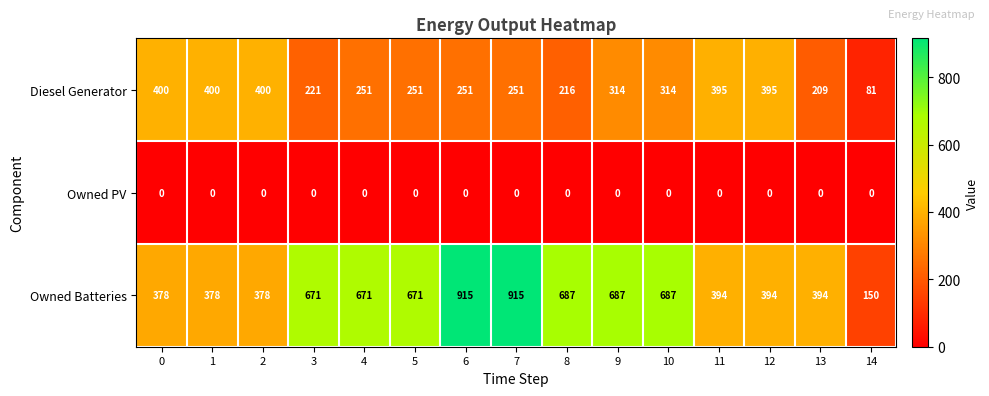

Which series has the widest spread of values?

Owned Batteries